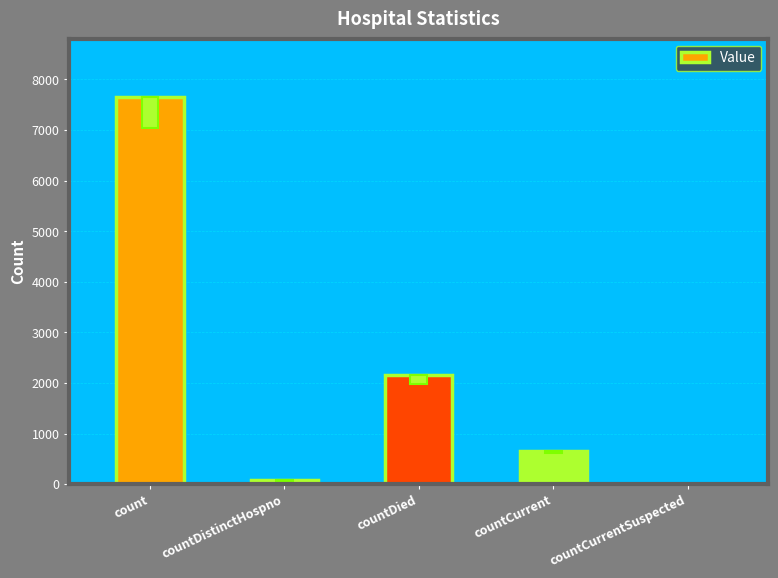

List the labels in order of value, smallest first.

countCurrentSuspected, countDistinctHospno, countCurrent, countDied, count